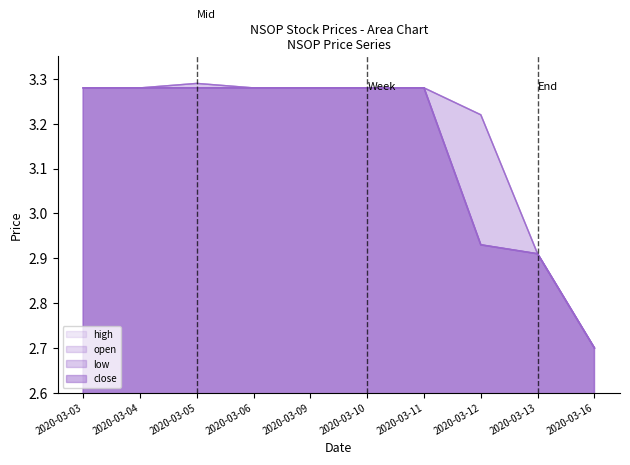

List the series in order of their peak value, lowest first.

low, close, open, high